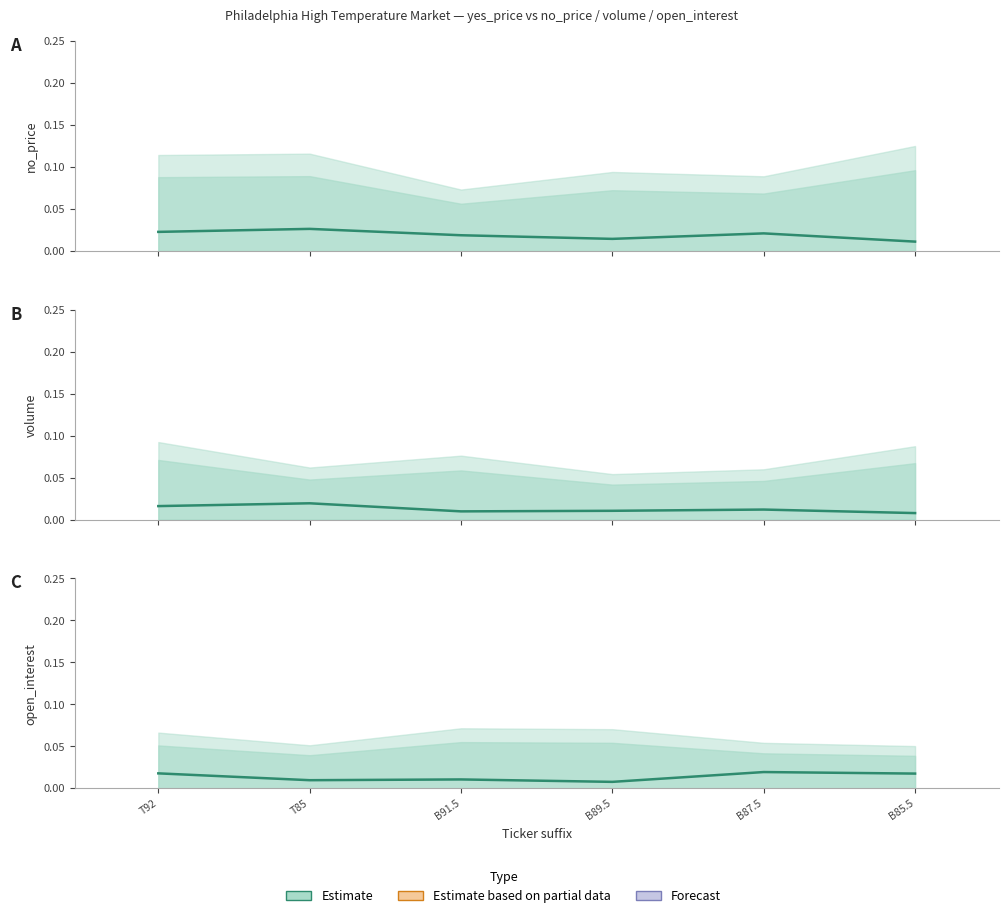

Which series changed the most between T85 and B91.5?

Estimate